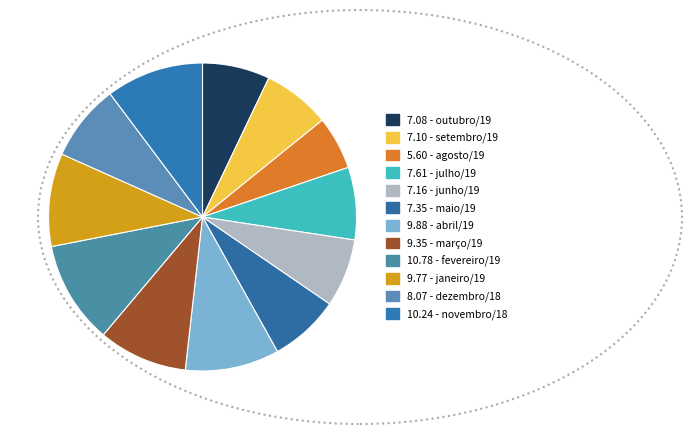

How many segments does this pie chart have?

12